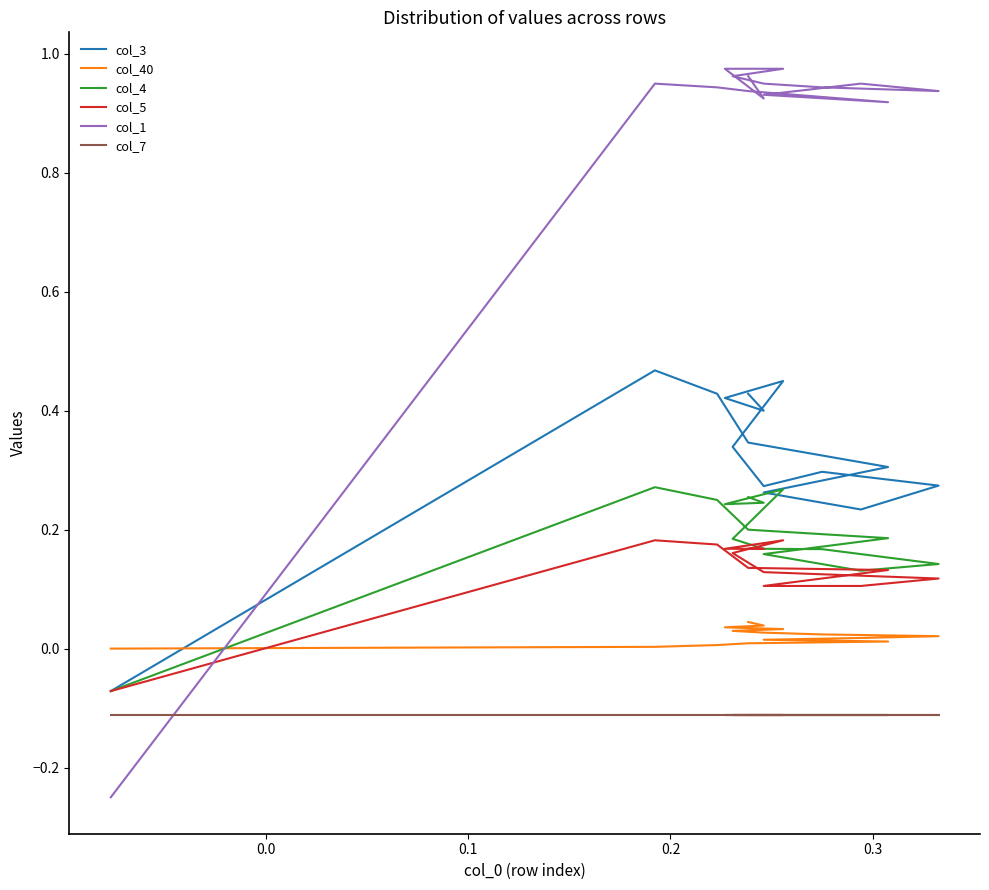

Does the chart display data point markers on the line(s)?

No